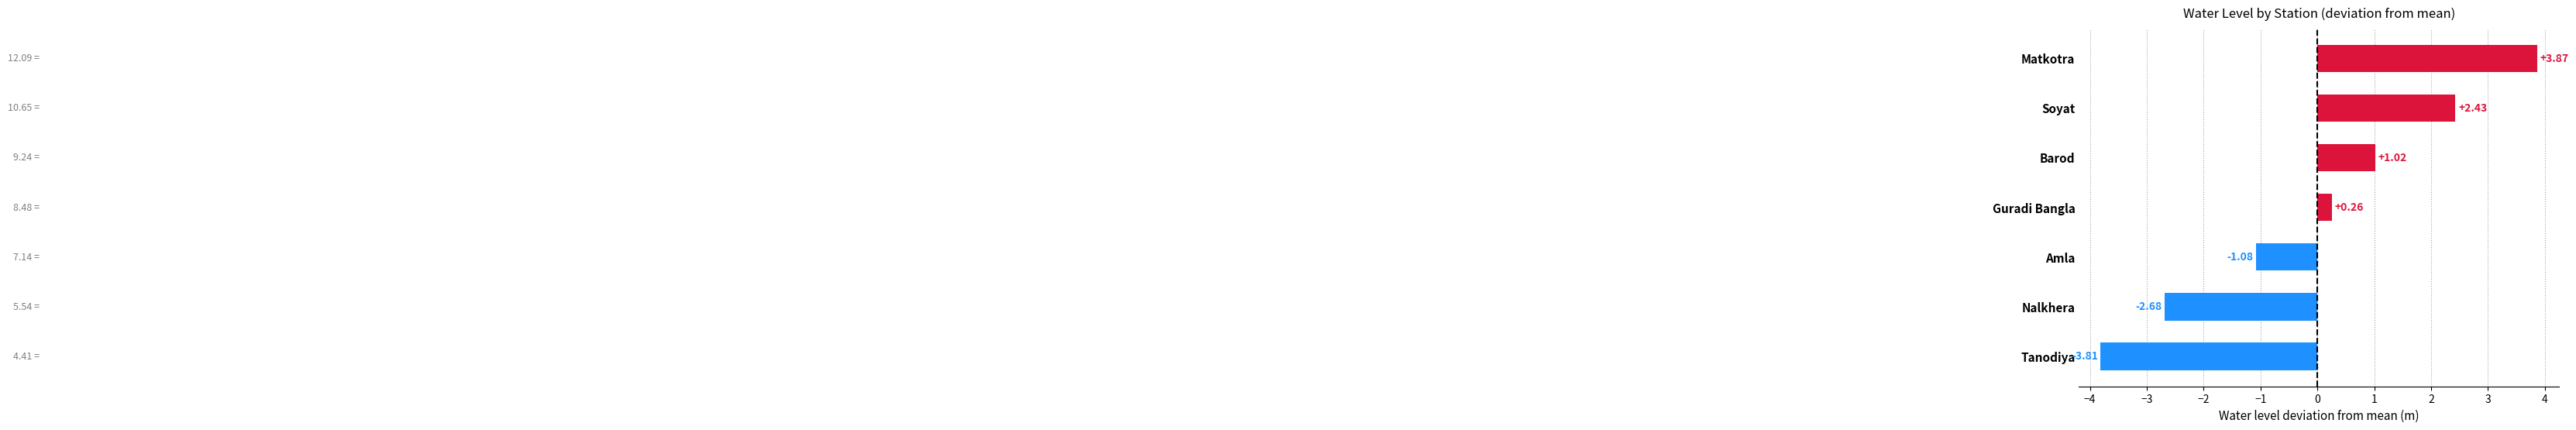

List the labels in order of value, smallest first.

Tanodiya, Nalkhera, Amla, Guradi Bangla, Barod, Soyat, Matkotra